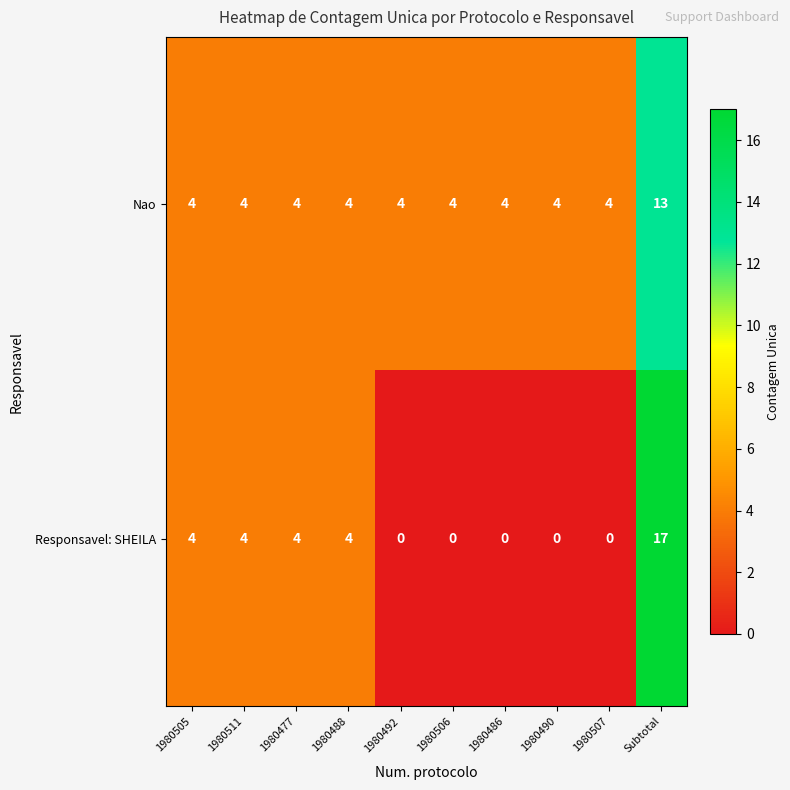

Is it true that Responsavel: SHEILA equals 4 at 1980488?

True